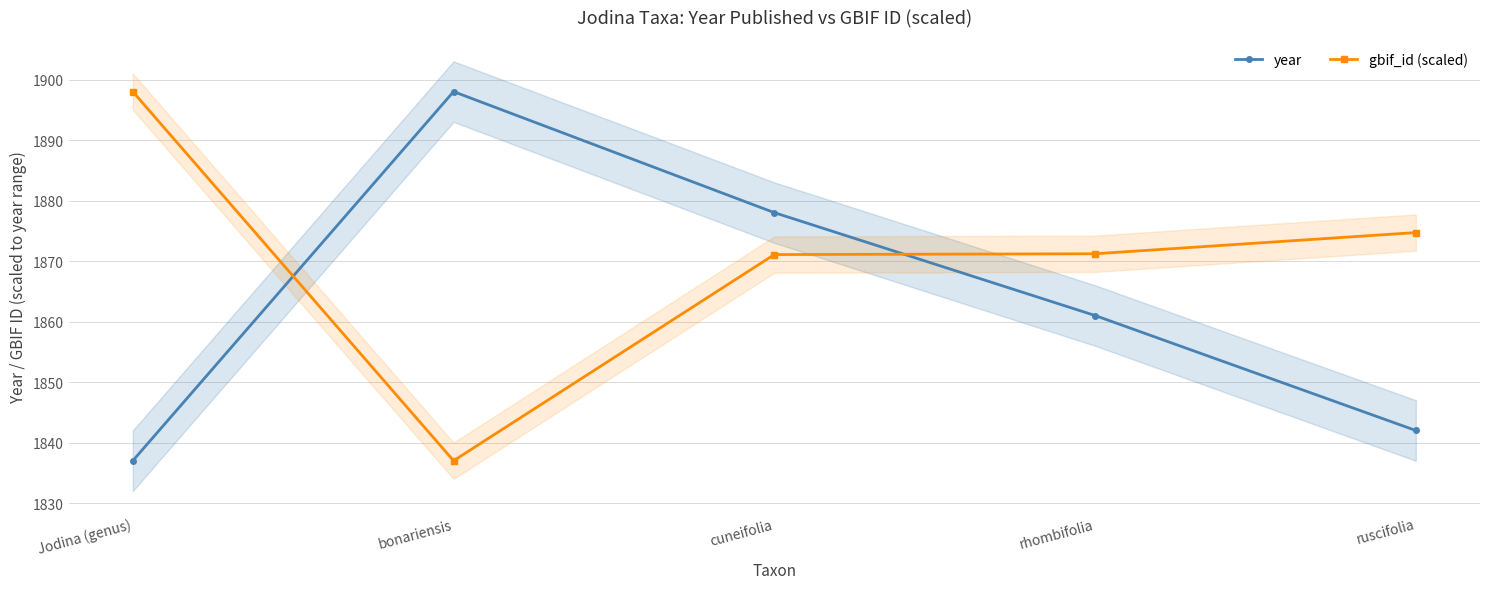

At which label does gbif_id (scaled) first exceed 1871?

Jodina (genus)